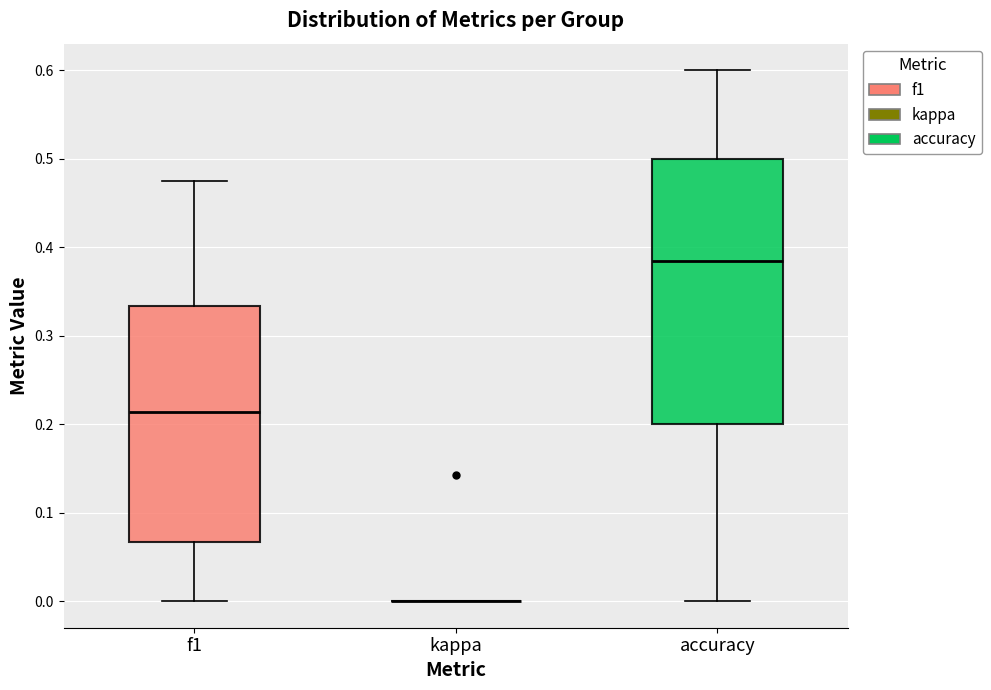

Reading left to right, transcribe this box plot: for each box, give where its median line is, the range the box spans, and where its two whiskers end, as read against the y-axis. The values are not printed on the chart, so give them approximately, as read against the axis.

f1: median 0.21, box 0.07 to 0.33, whiskers 0.00 to 0.48
kappa: box collapsed to a line at 0.00, whiskers 0.00 to 0.00
accuracy: median 0.38, box 0.20 to 0.50, whiskers 0.00 to 0.60